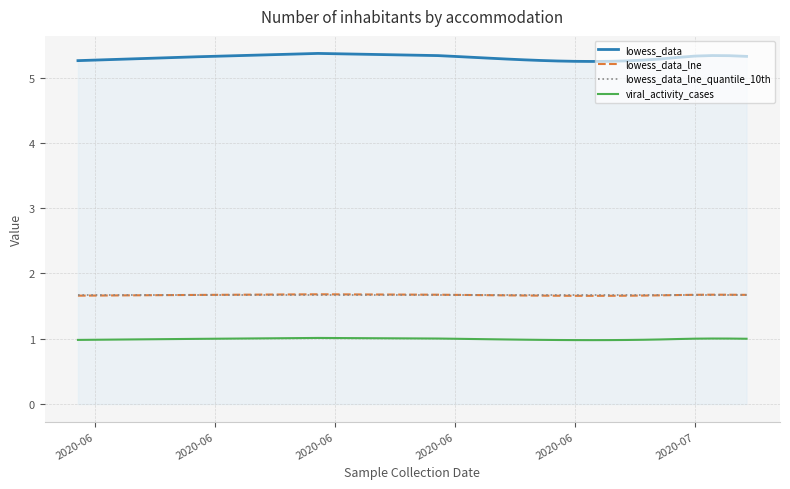

True or false: lowess_data and viral_activity_cases intersect in this chart.

False